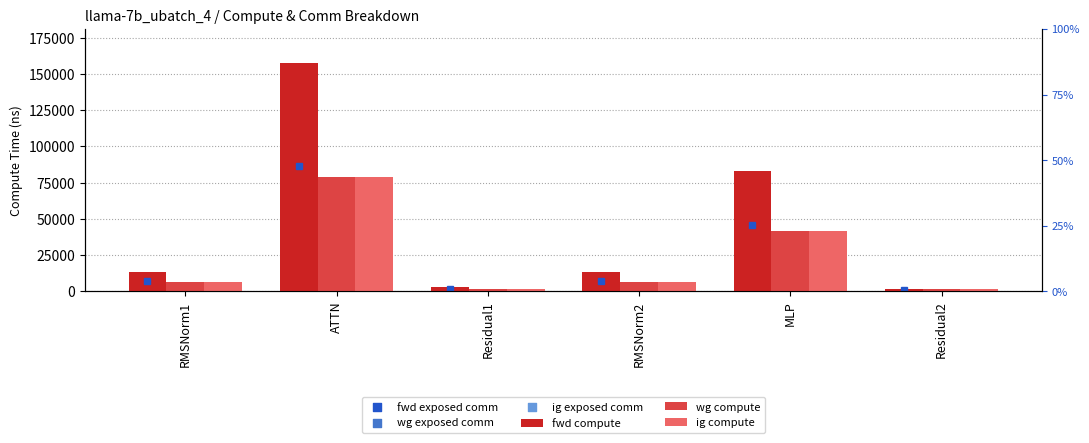

Is the value of wg compute at ATTN greater than the value of ig compute at RMSNorm2?

Yes